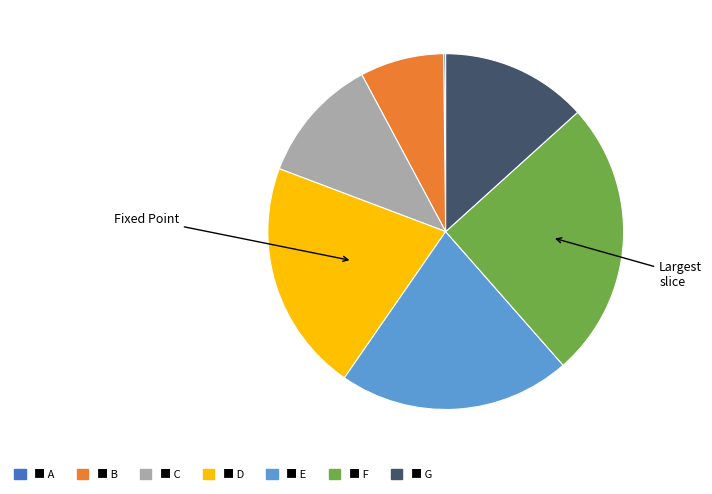

Is there any slice that represents more than half of the pie?

No